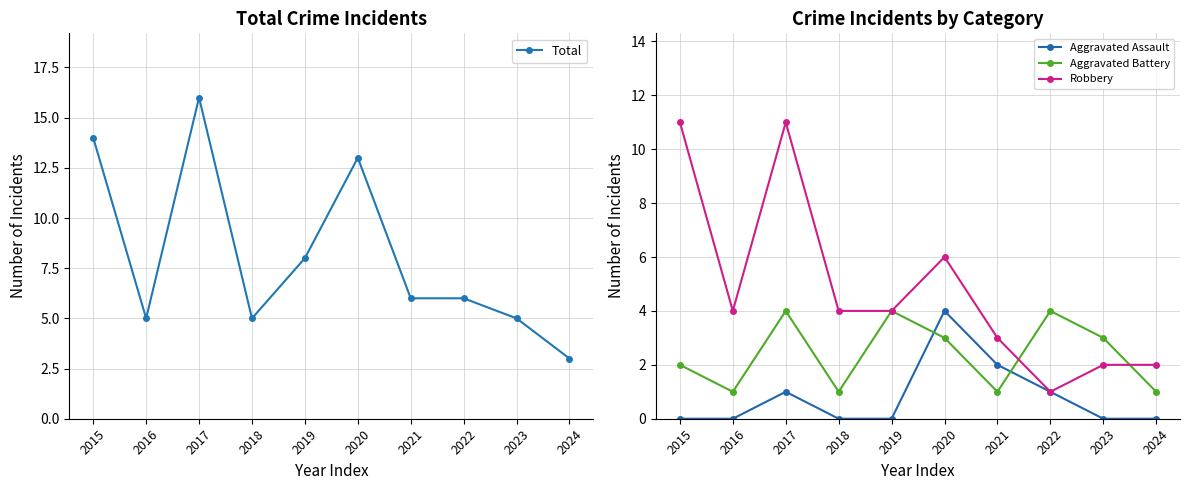

What is the average value of the Total series?

8